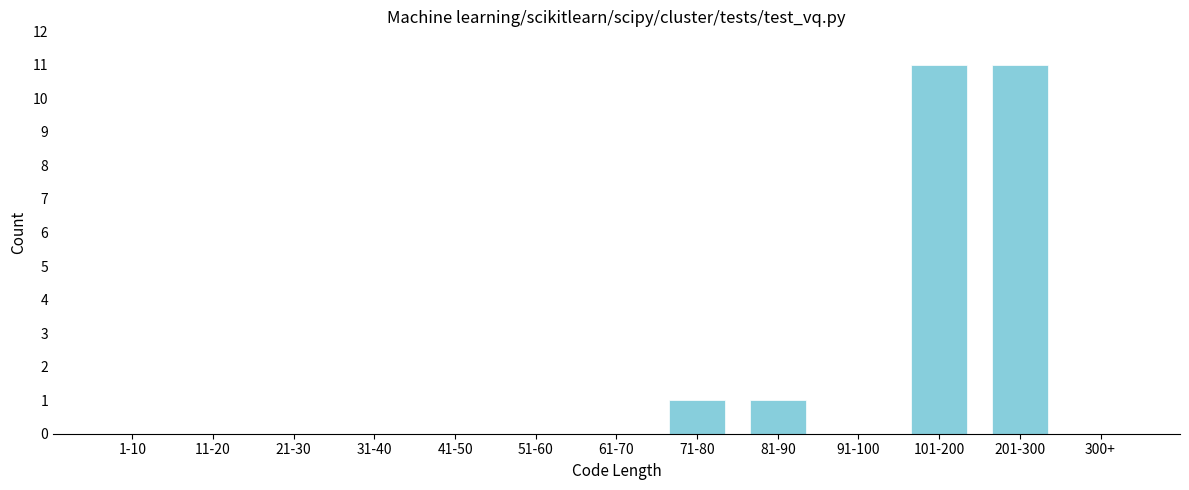

Reading right to left, transcribe all the data shown in this chart.

300+=0	201-300=11	101-200=11	91-100=0	81-90=1	71-80=1	61-70=0	51-60=0	41-50=0	31-40=0	21-30=0	11-20=0	1-10=0